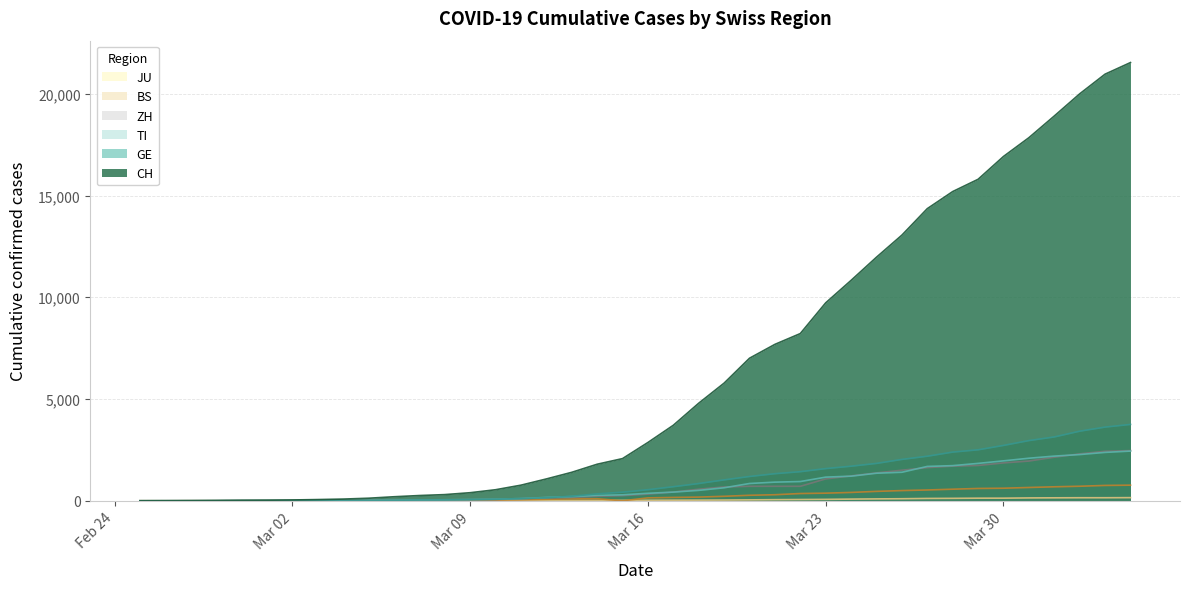

What is the label of the 32nd point from the left?

2020-03-27